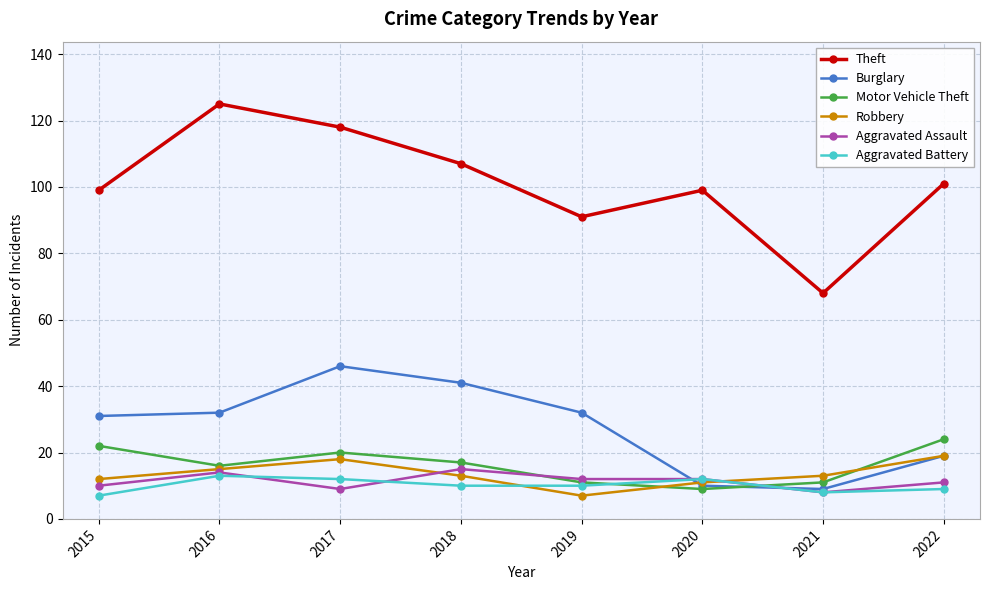

Reading left to right, extract all data points from this chart.

Theft: 2015=99	2016=125	2017=118	2018=107	2019=91	2020=99	2021=68	2022=101
Burglary: 2015=31	2016=32	2017=46	2018=41	2019=32	2020=10	2021=9	2022=19
Motor Vehicle Theft: 2015=22	2016=16	2017=20	2018=17	2019=11	2020=9	2021=11	2022=24
Robbery: 2015=12	2016=15	2017=18	2018=13	2019=7	2020=11	2021=13	2022=19
Aggravated Assault: 2015=10	2016=14	2017=9	2018=15	2019=12	2020=12	2021=8	2022=11
Aggravated Battery: 2015=7	2016=13	2017=12	2018=10	2019=10	2020=12	2021=8	2022=9